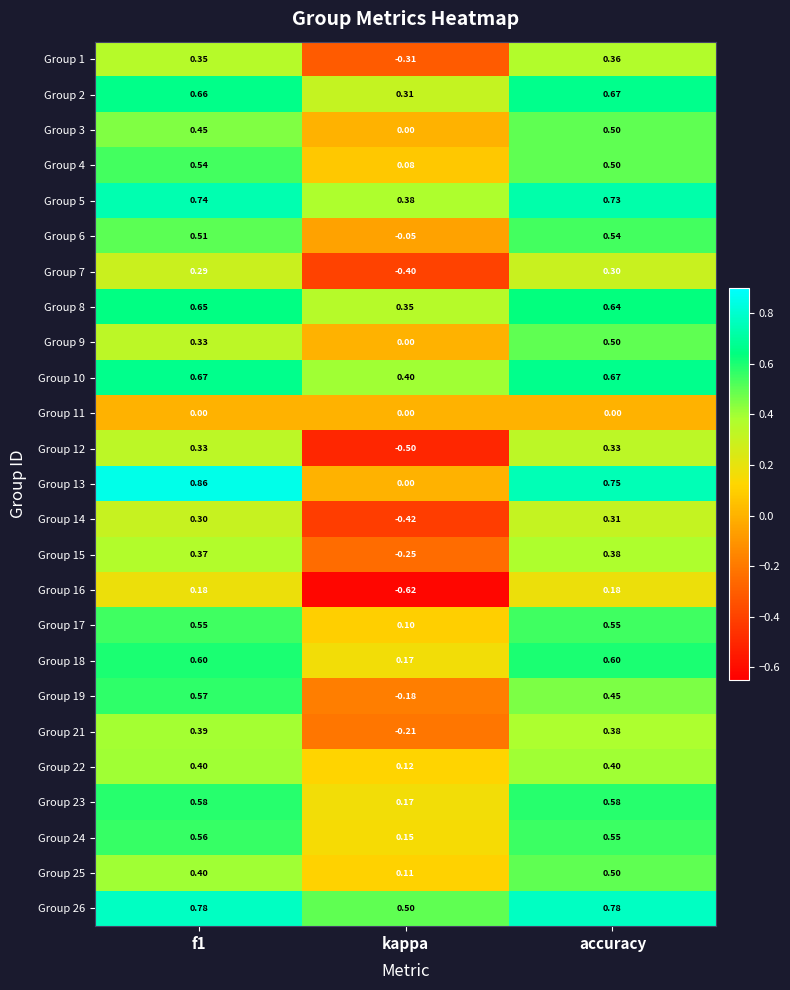

Which series has the largest total across all categories?

Group 26